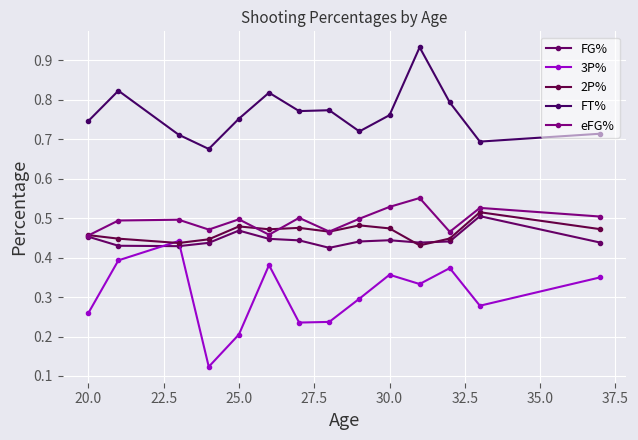

Does the chart have visible grid lines?

Yes